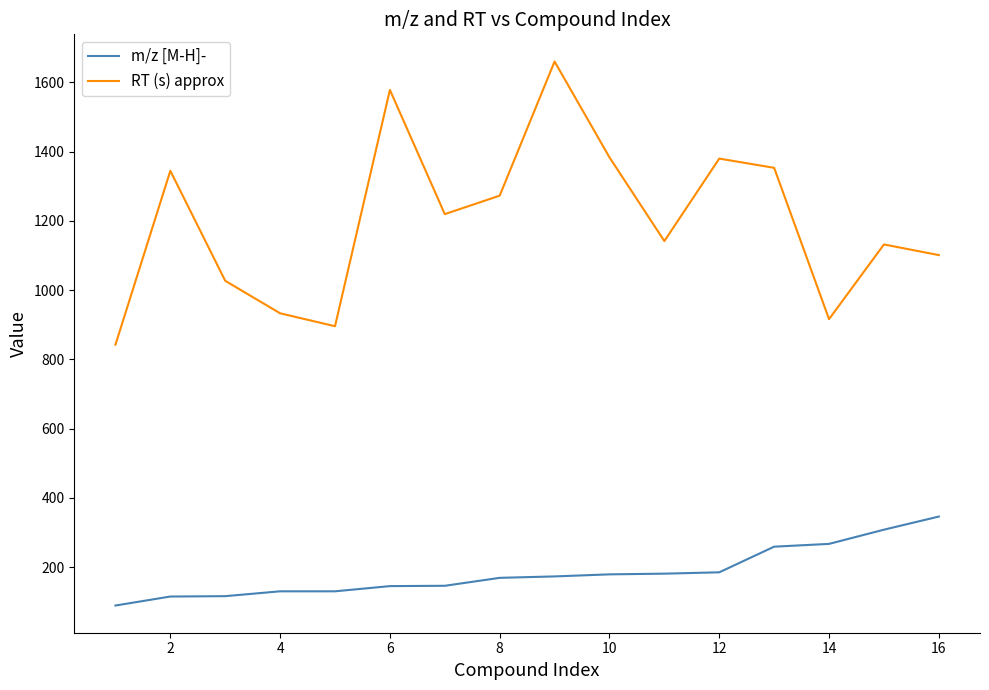

What is the minimum value shown in the chart?

89.0